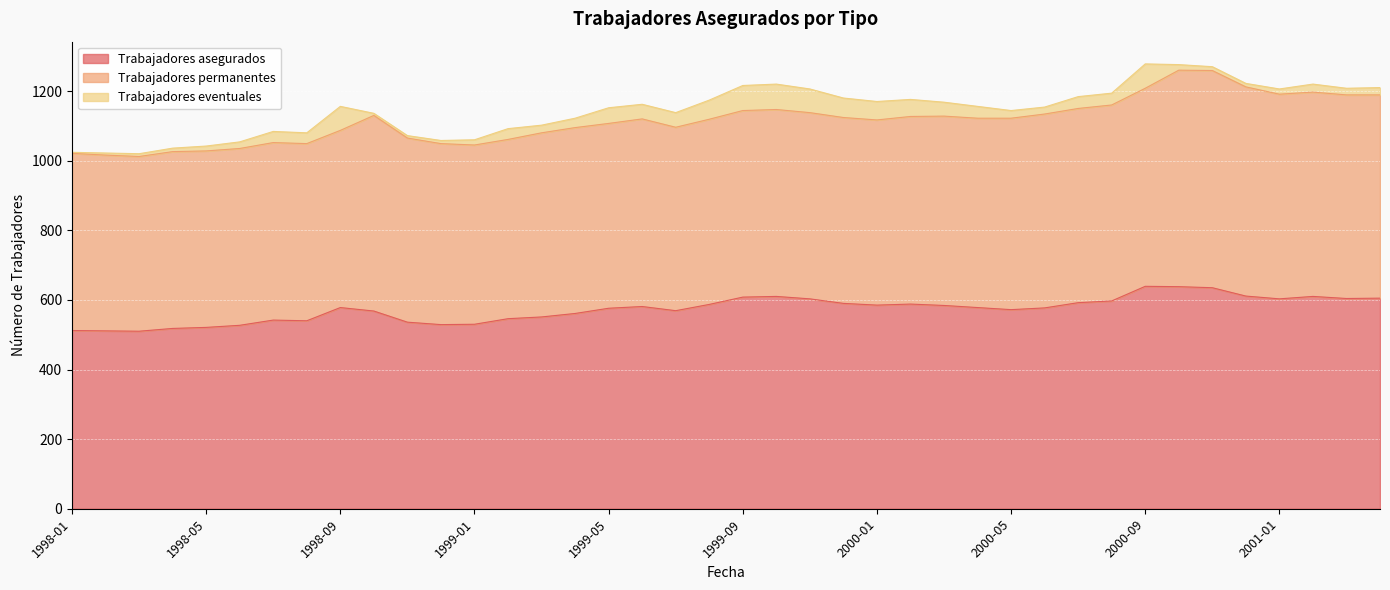

True or false: Trabajadores eventuales and Trabajadores permanentes cross at least once.

False